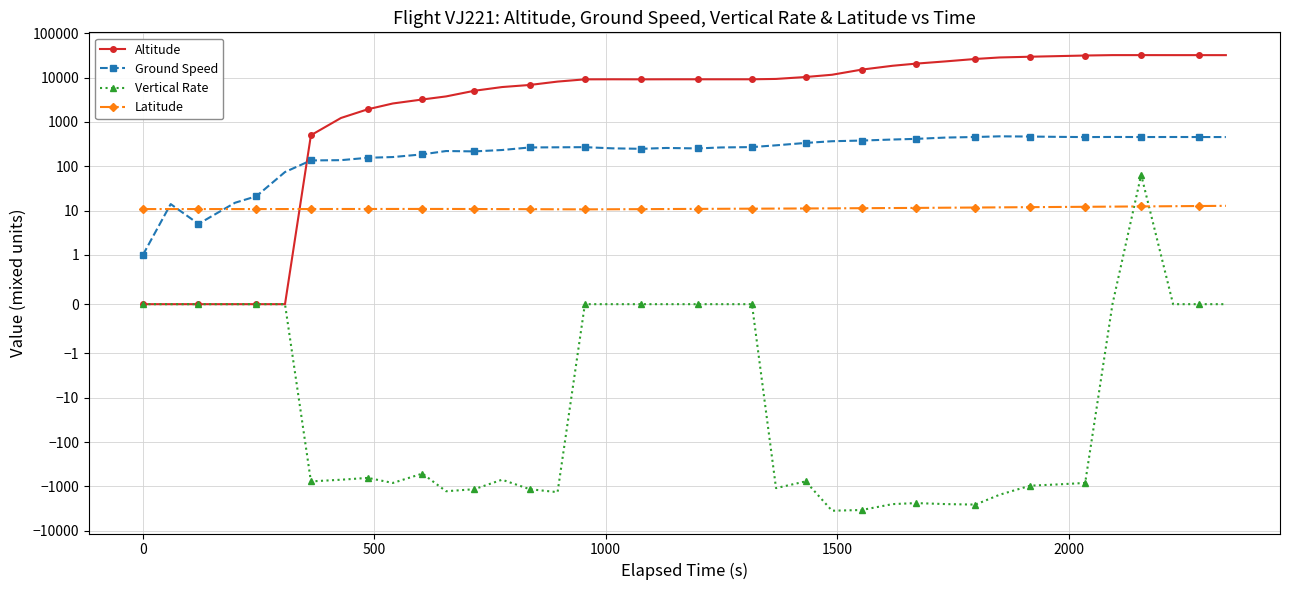

Which series has the largest range (max minus min)?

Altitude